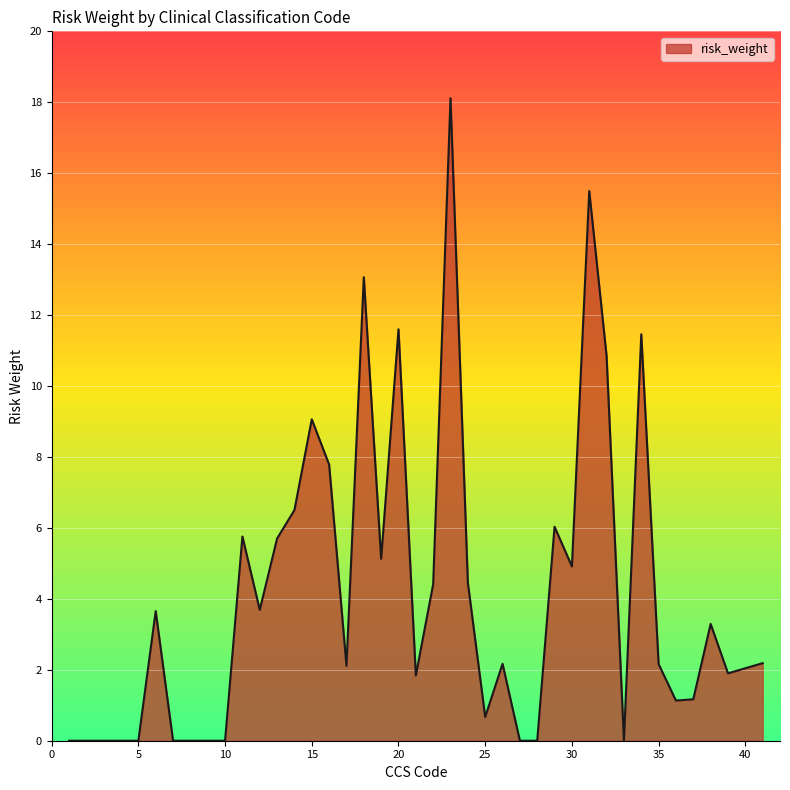

Count the number of categories in the chart.

40